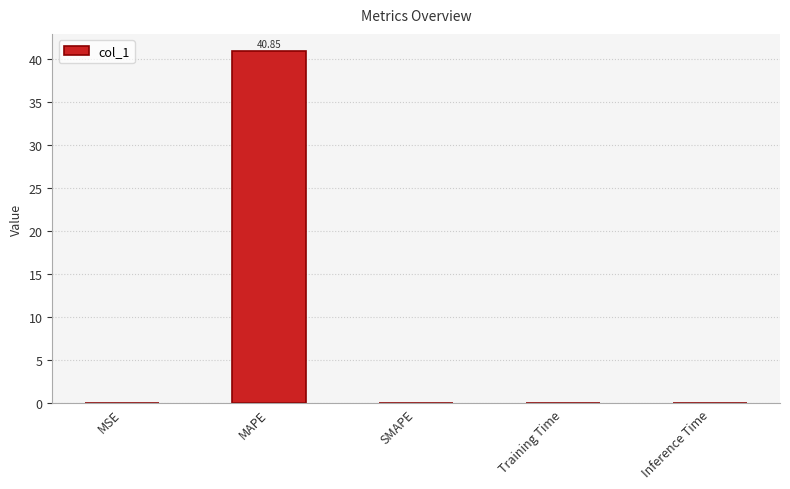

What is the sum of all values?

40.9